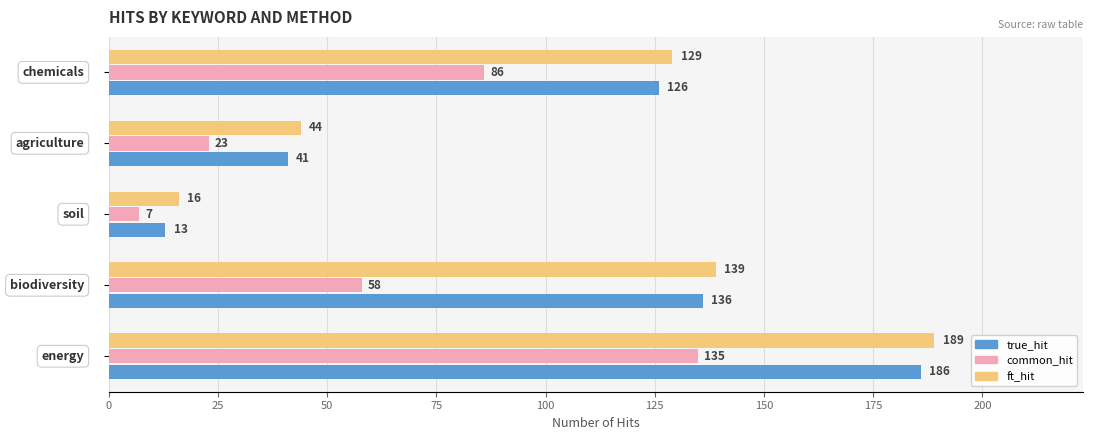

What is the difference between the maximum and second lowest values in the ft_hit series?

145